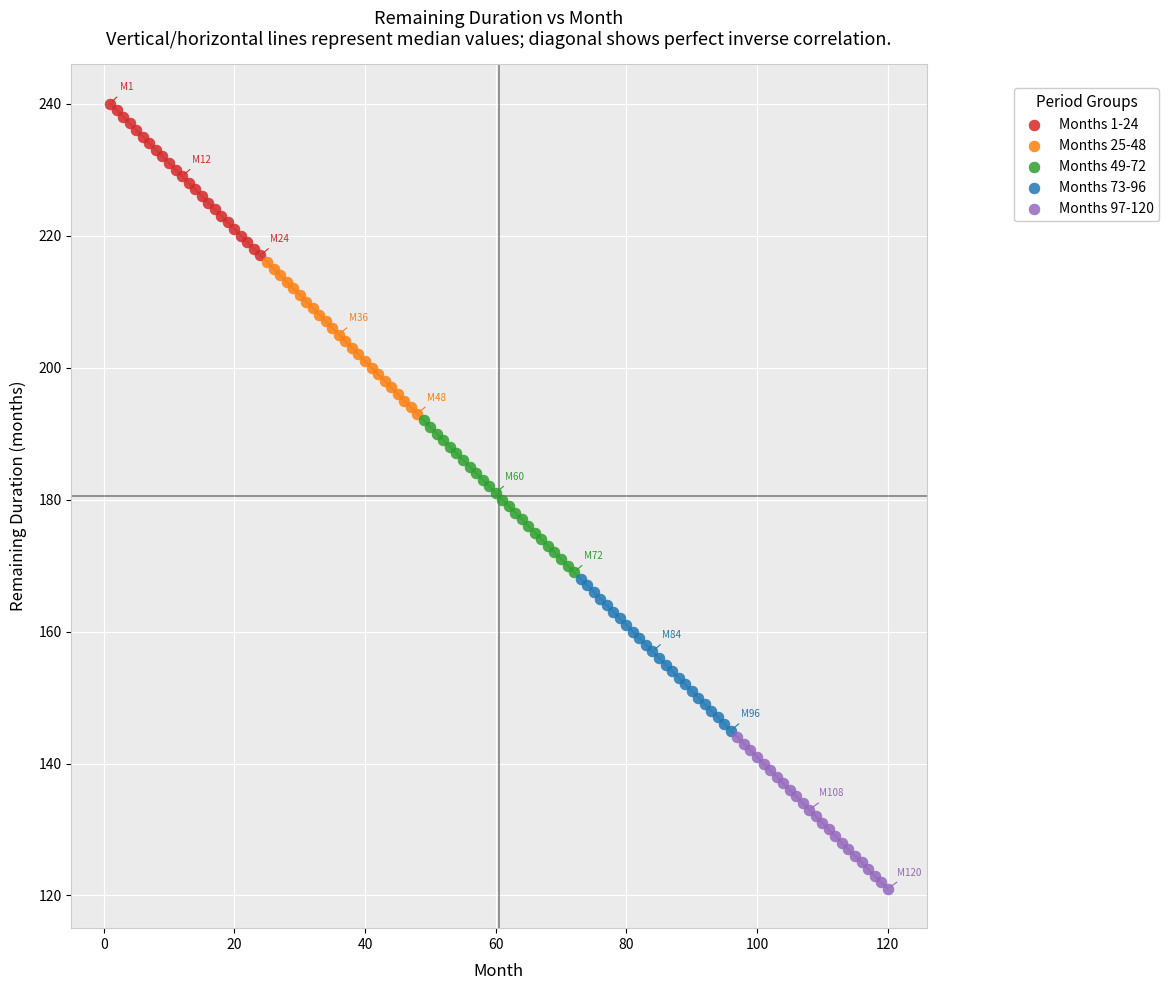

Which series reaches the maximum Y coordinate?

Months 1-24